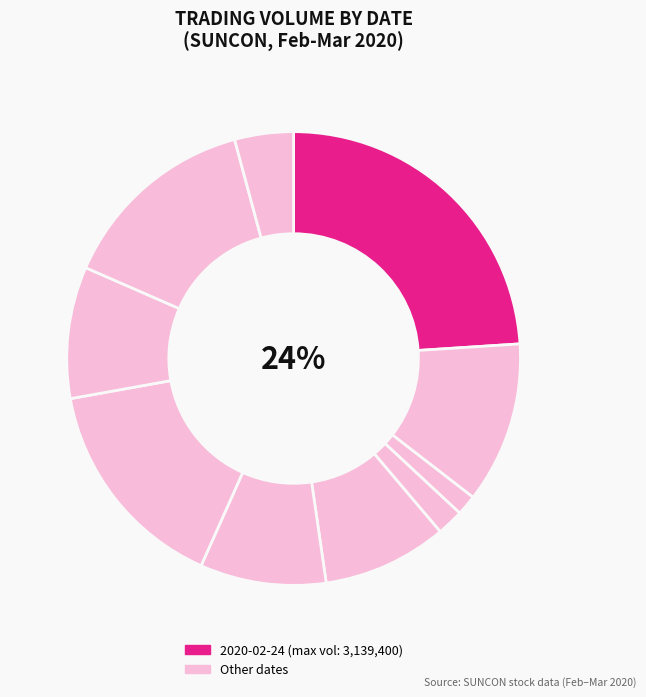

Does 2020-03-02 account for over 50% of the chart?

No